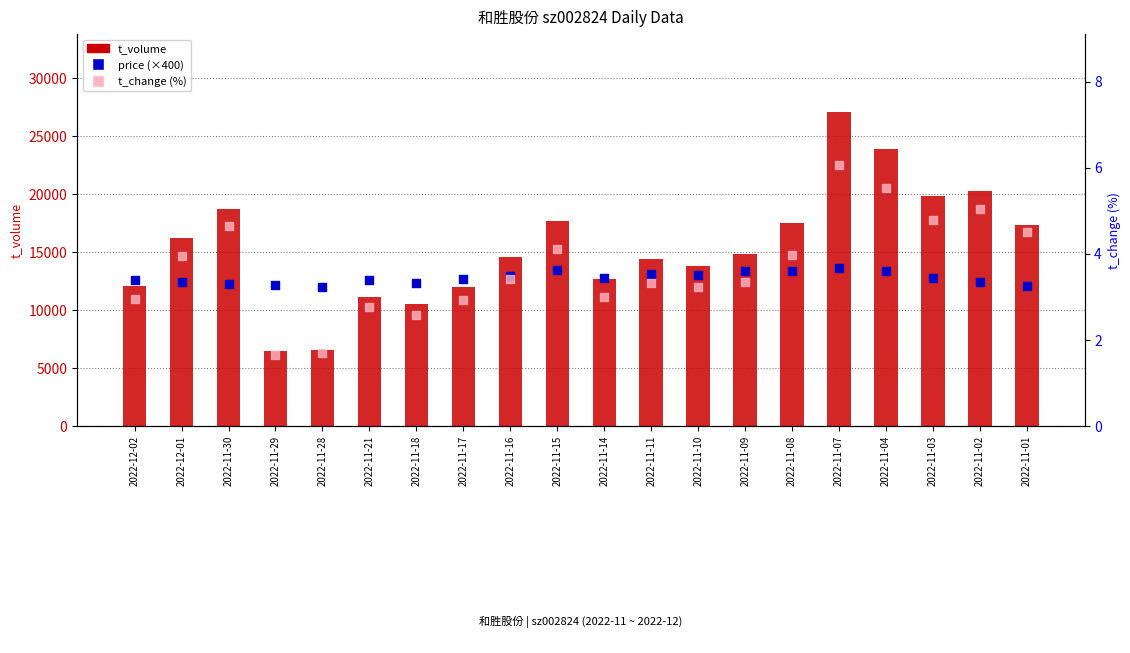

Which series has the largest total across all categories?

t_volume